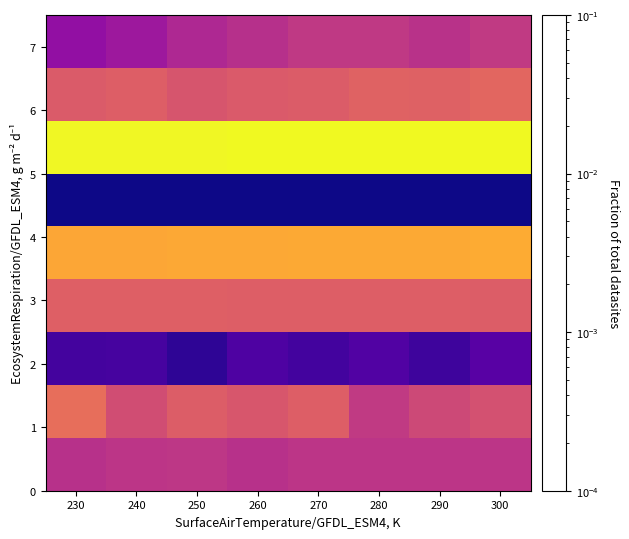

At which category does the chart reach its peak across all series?

300